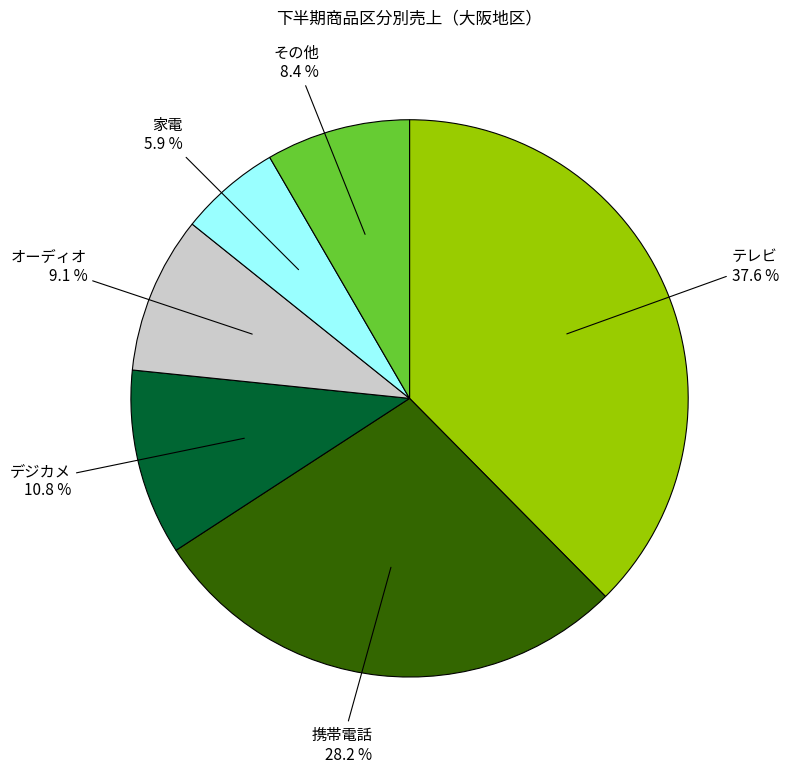

Rank the categories by value from highest to lowest.

テレビ, 携帯電話, デジカメ, オーディオ, その他, 家電